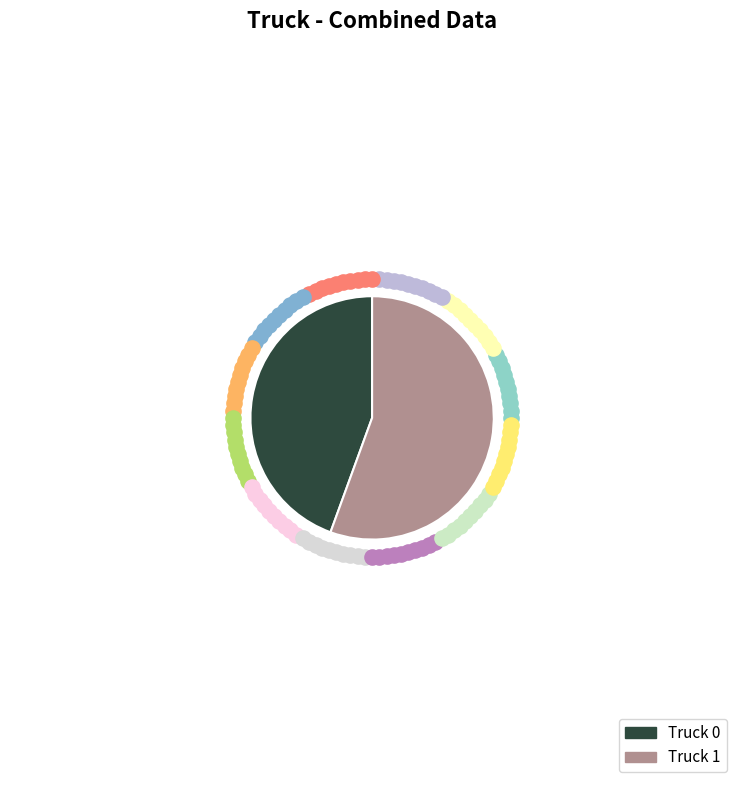

To the nearest percent, what is the average slice percentage?

50%